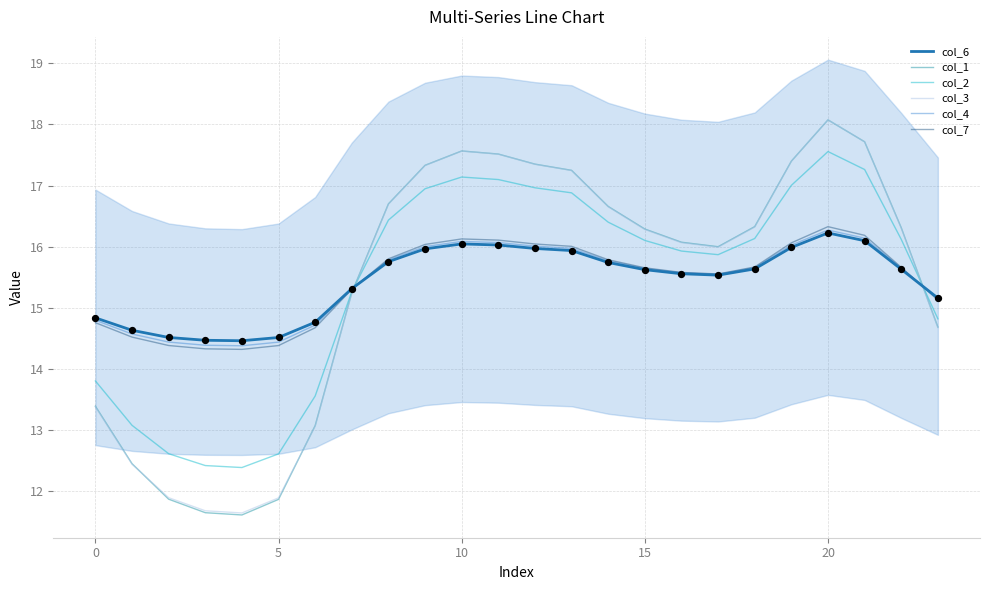

Is the value of col_2 at 14 greater than the value of col_7 at 22?

Yes